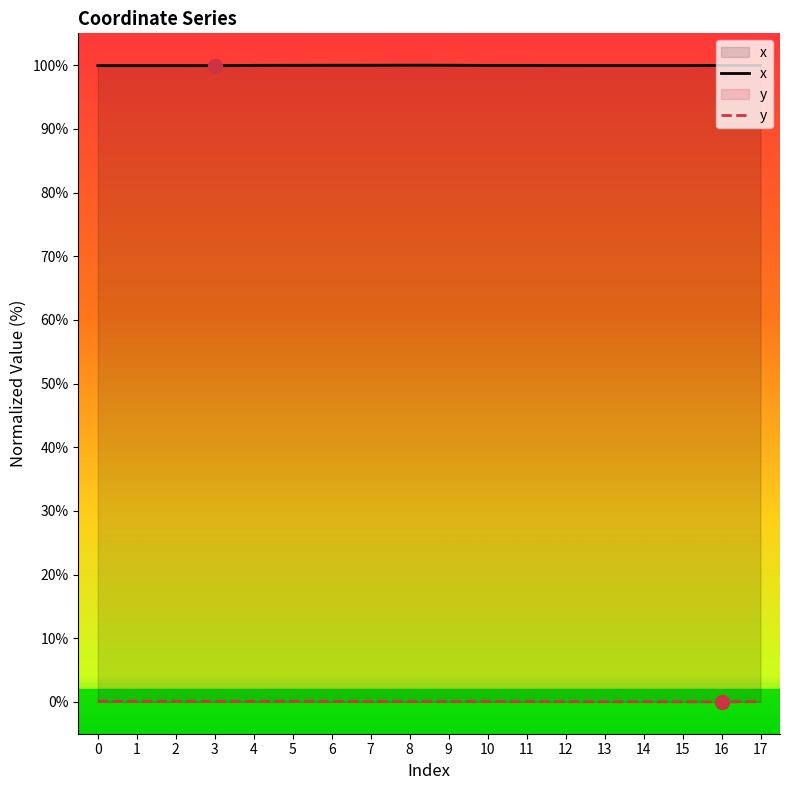

True or false: y has more than 2 points higher than both neighbors.

True